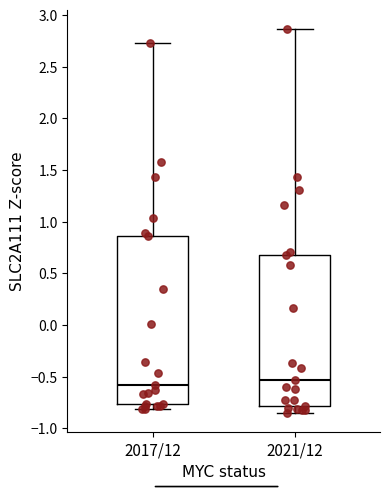

Reading left to right, read every box against the y-axis: the position of its median line, the range the box covers, and the ends of its whiskers. The values are not printed on the chart, so give them approximately, as read against the axis.

2017/12: median -0.60, box -0.75 to 0.85, whiskers -0.80 to 2.75
2021/12: median -0.55, box -0.80 to 0.65, whiskers -0.85 to 2.85